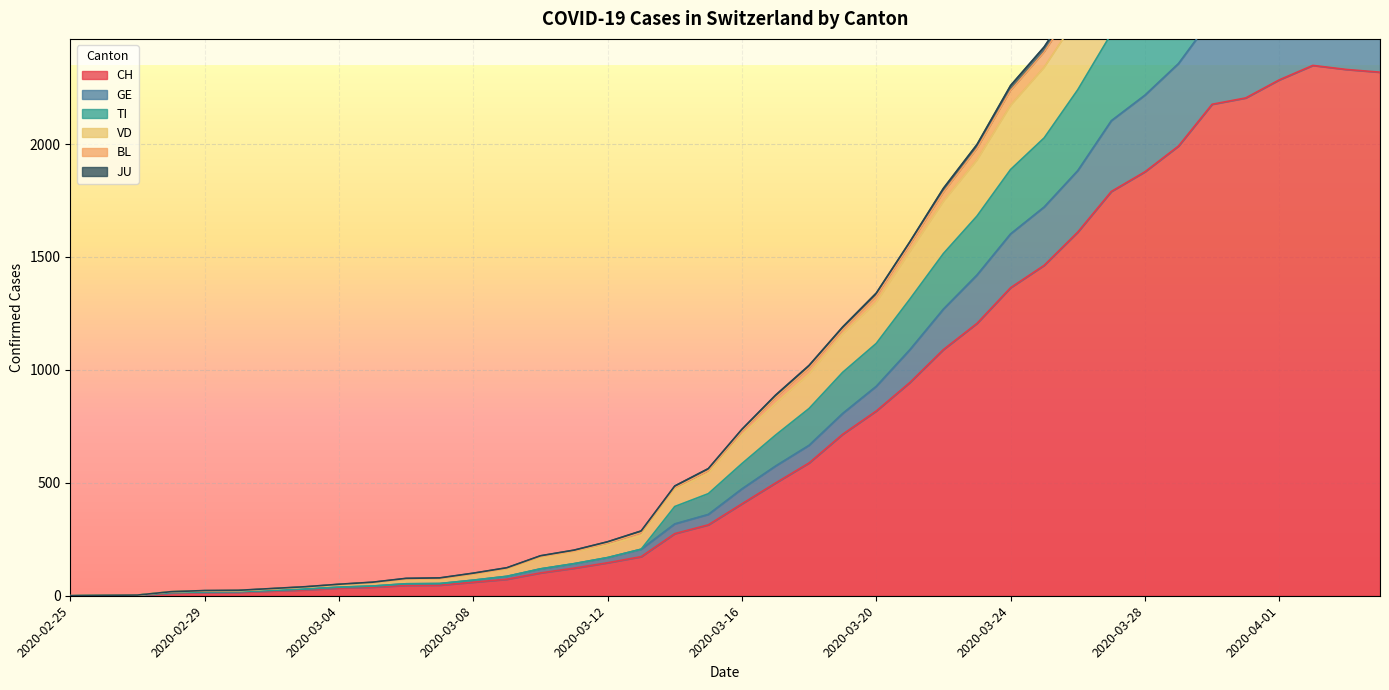

How many values in TI are above zero?

39